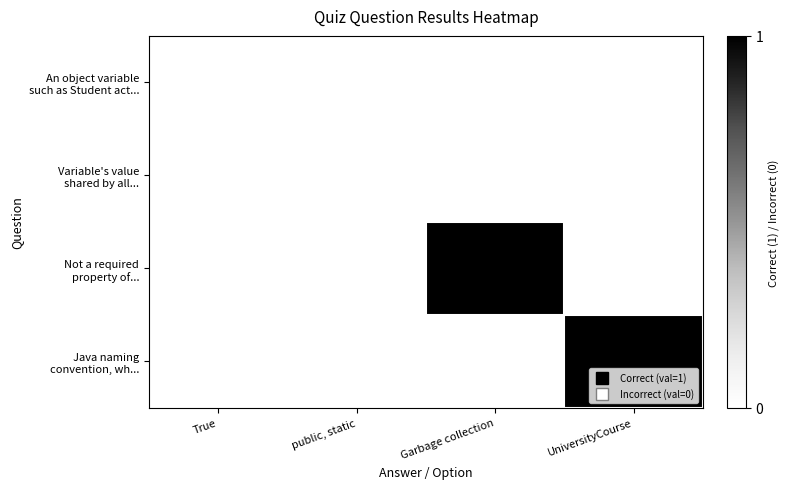

Which label corresponds to the smallest value in the chart?

True